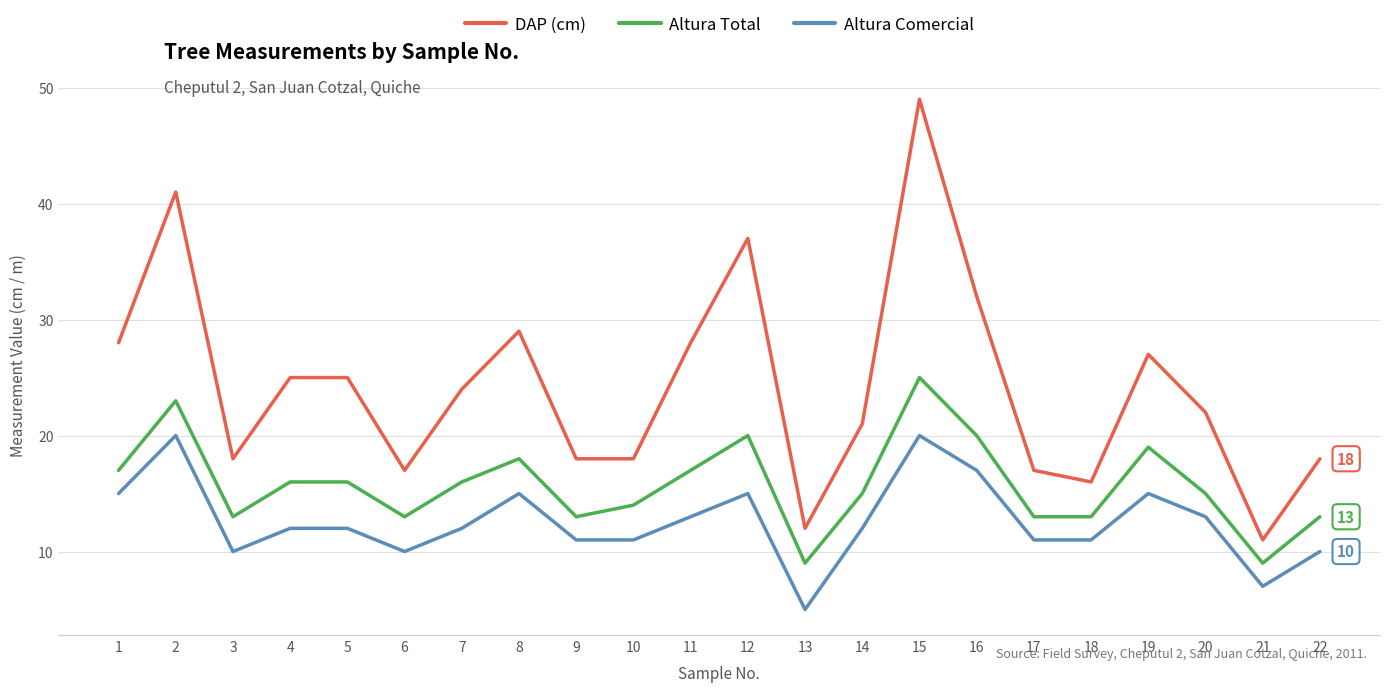

How many series are shown in this chart?

3